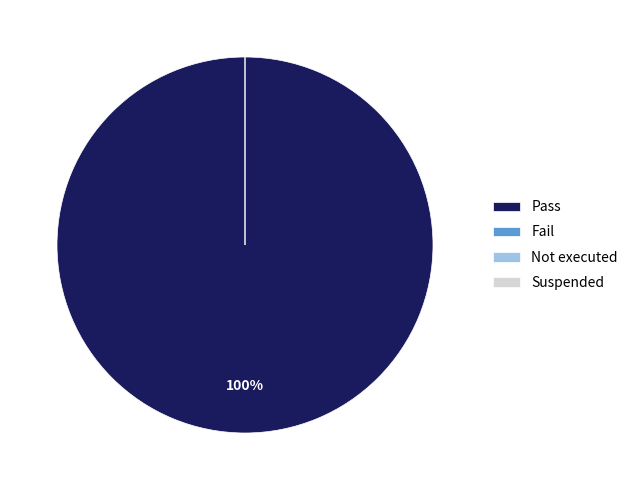

Which slice represents more than half of the pie?

Pass